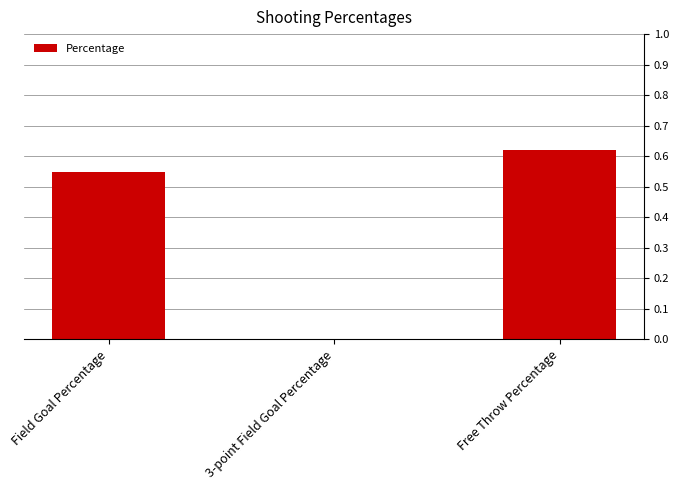

The value at Field Goal Percentage is 0.2. True or false?

False